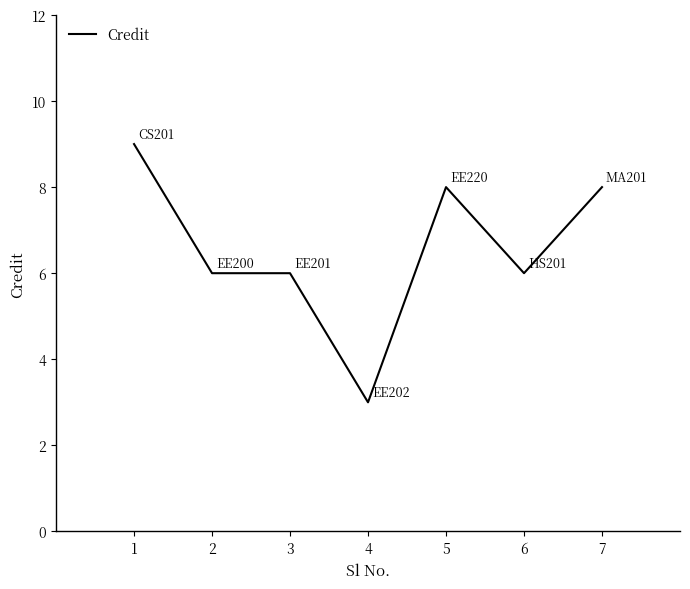

Which label corresponds to the largest value in the chart?

1